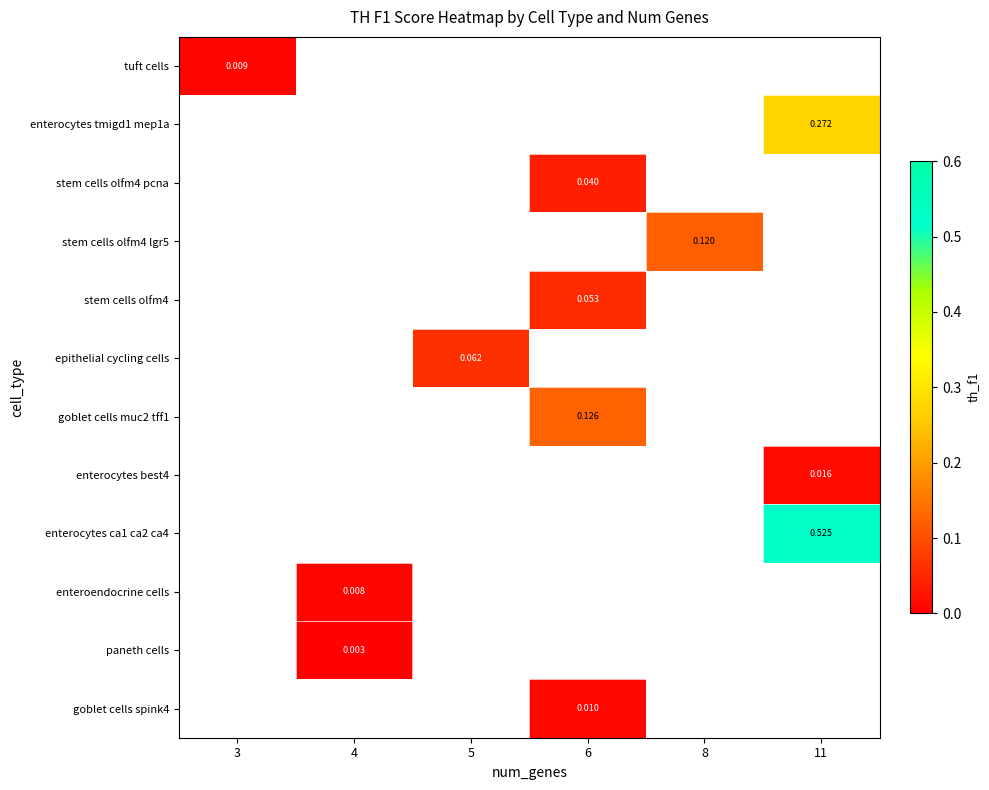

Which has a higher value, 3 or 8?

8